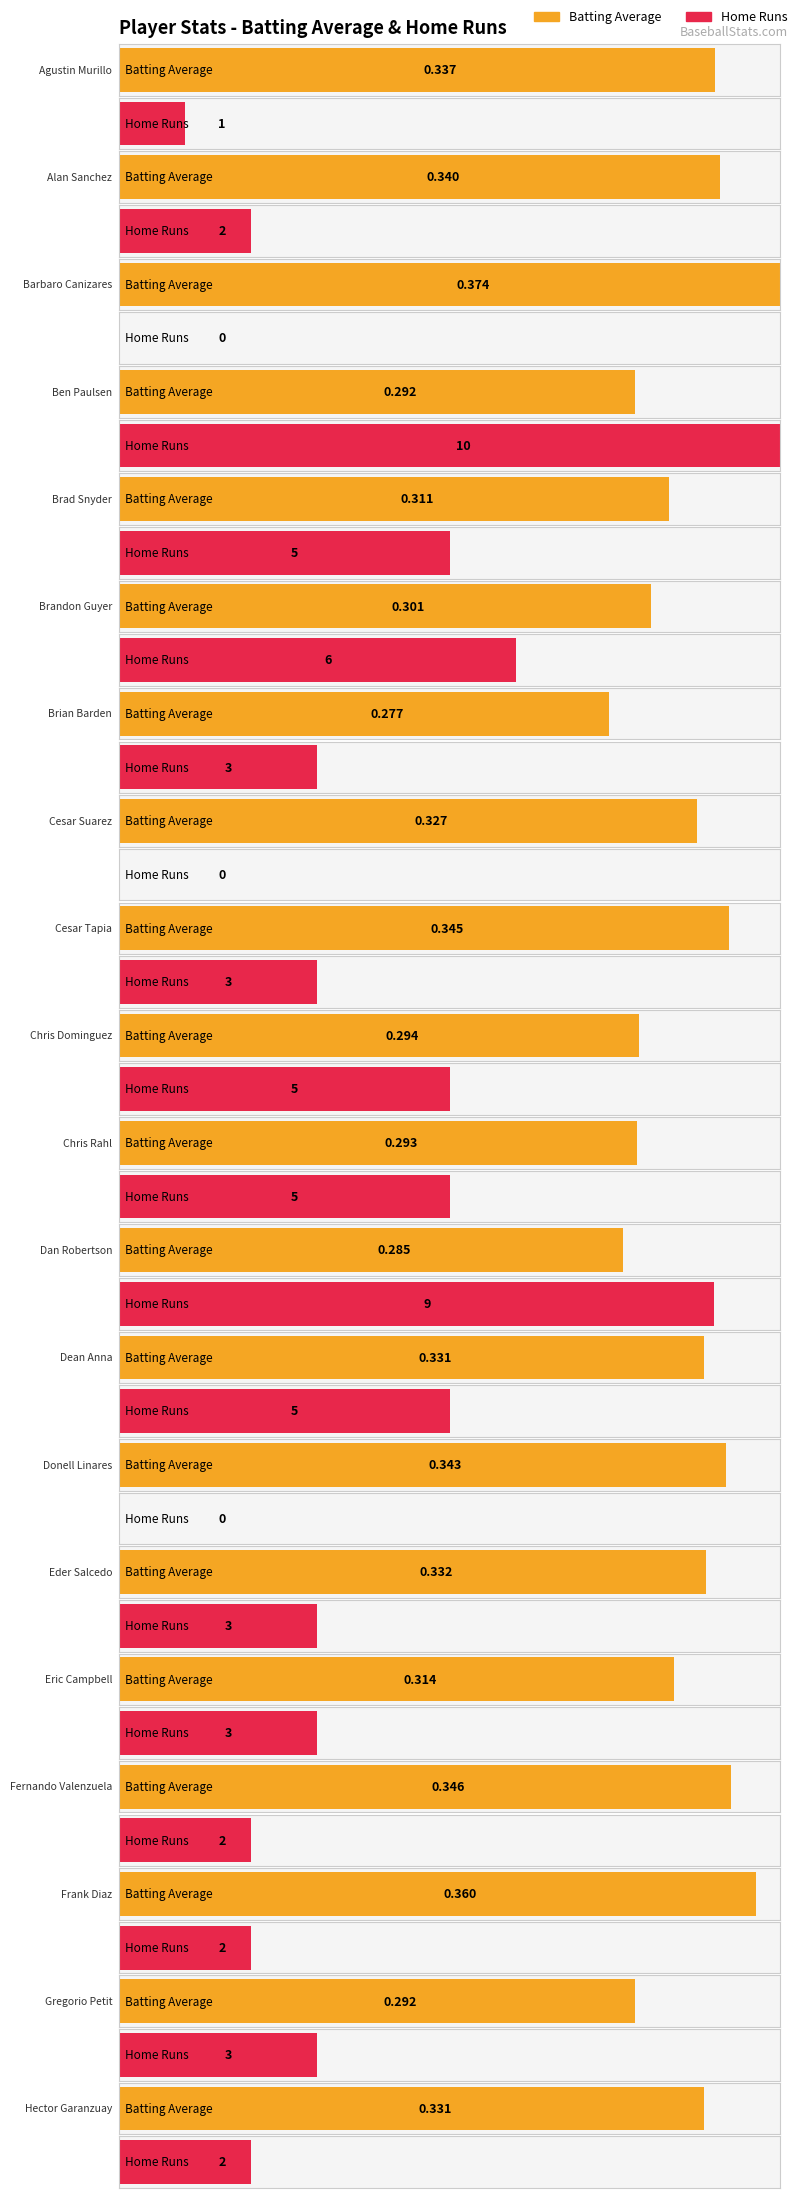

What is the label of the 4th bar from the left?

Ben Paulsen